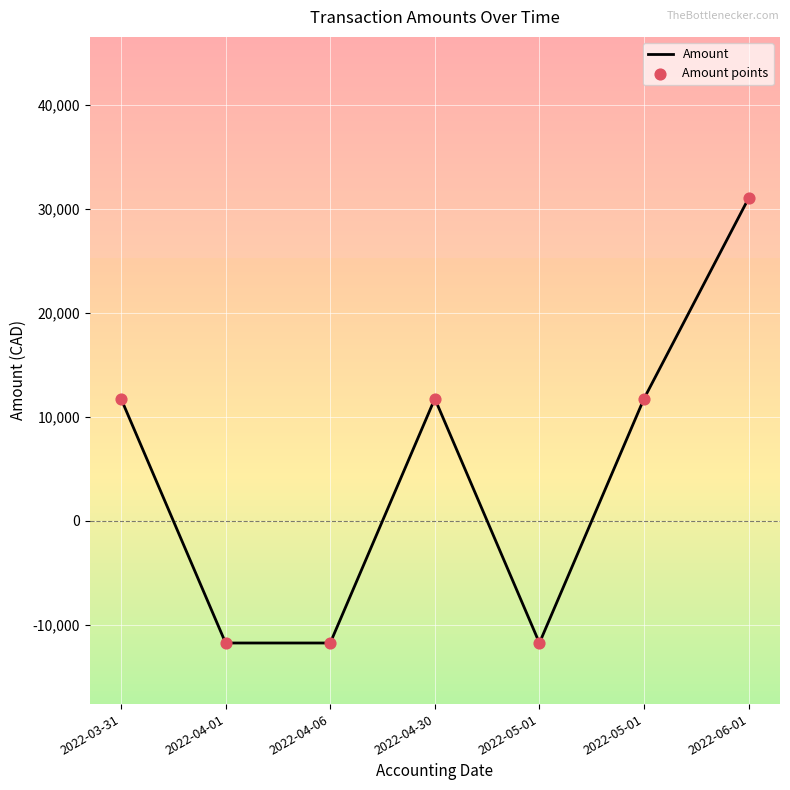

How many lines are shown in the chart?

1